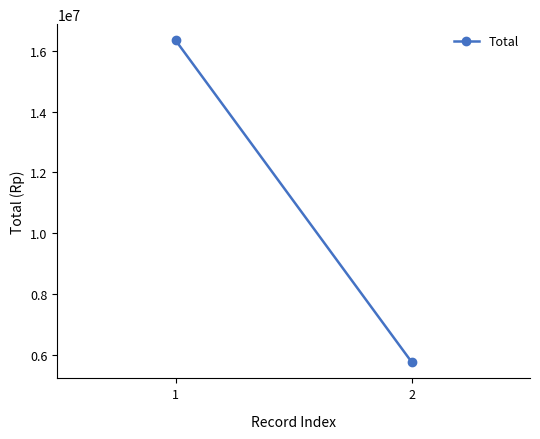

What is the approximate value at 1, to the nearest 100?

16345000